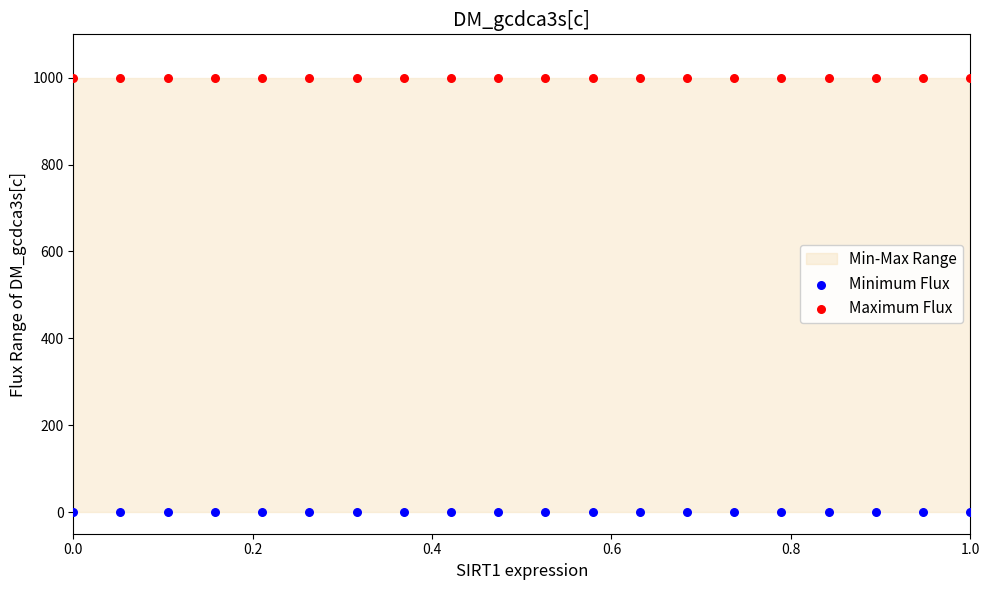

Which series reaches the maximum Y coordinate?

Maximum Flux